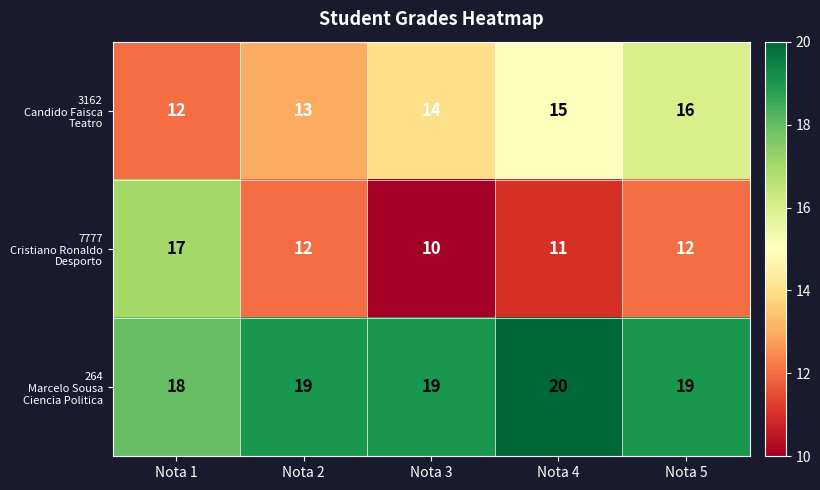

At how many categories does at least one series exceed 12?

5